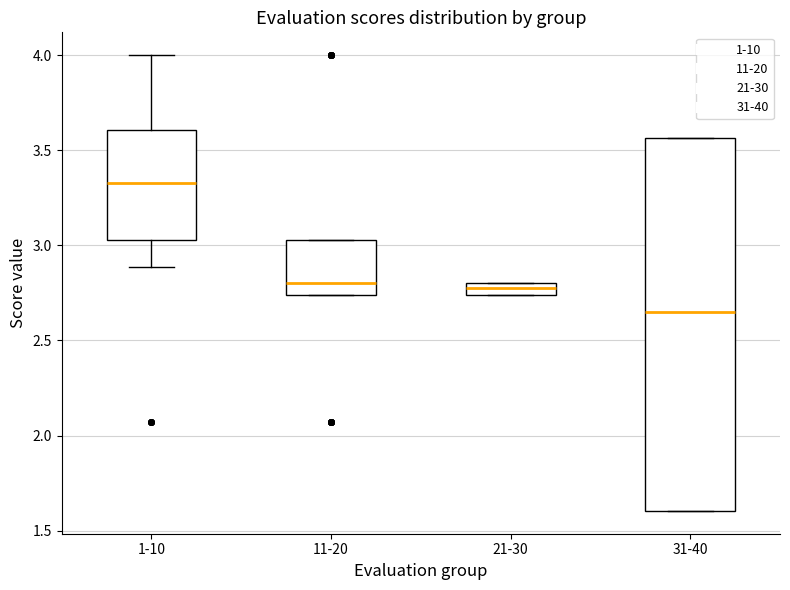

Where is the lower edge of the box for 11-20 on the y-axis? The values are not printed on the chart, so give them approximately, as read against the axis.

2.75